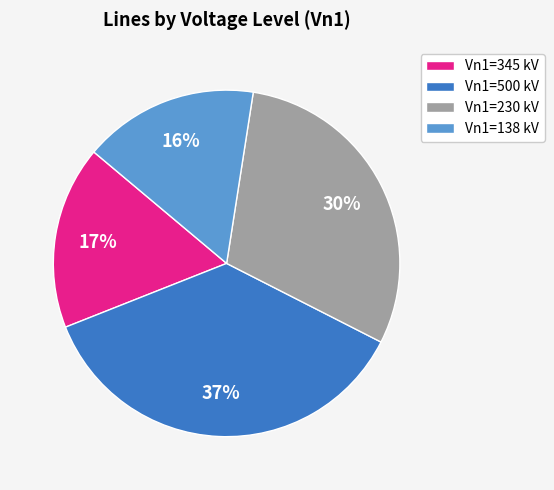

What is the largest slice in the pie chart?

Vn1=500 kV